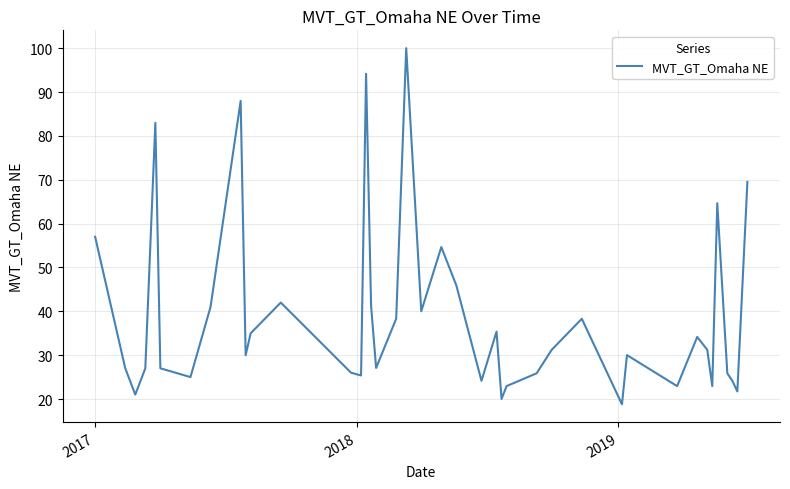

What is the greatest value displayed?

100.0